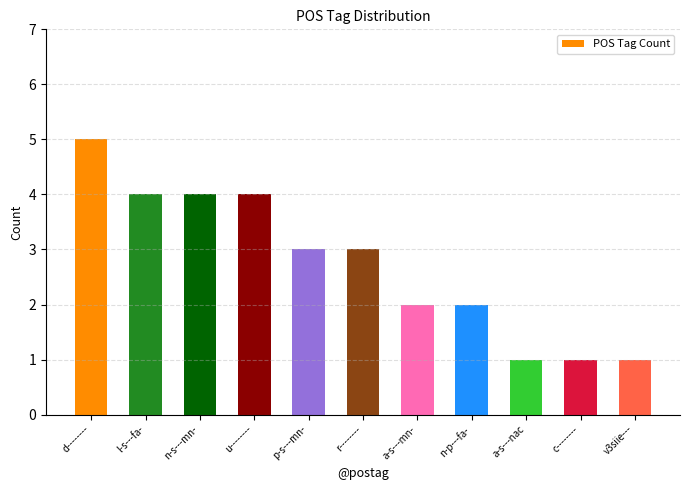

Reading right to left, what are all the values shown in this chart?

v3siie---=1	c--------=1	a-s---nac=1	n-p---fa-=2	a-s---mn-=2	r--------=3	p-s---mn-=3	u--------=4	n-s---mn-=4	l-s---fa-=4	d--------=5